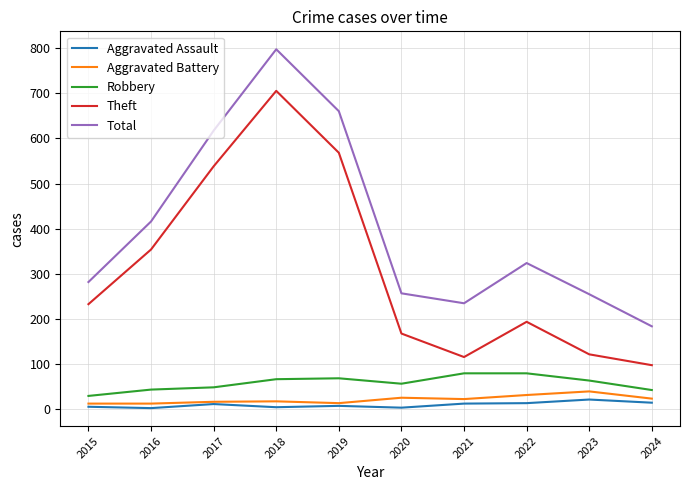

True or false: Robbery and Aggravated Assault cross at least once.

False